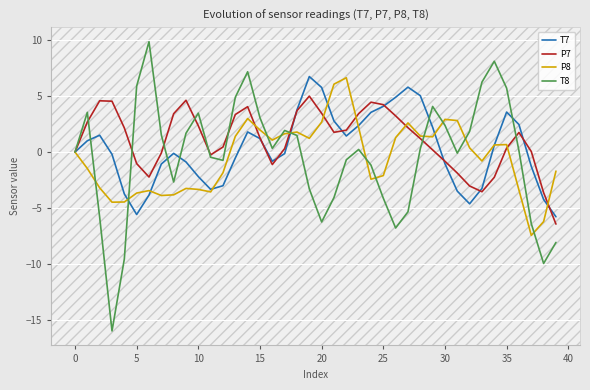

Which series has the widest spread of values?

T8